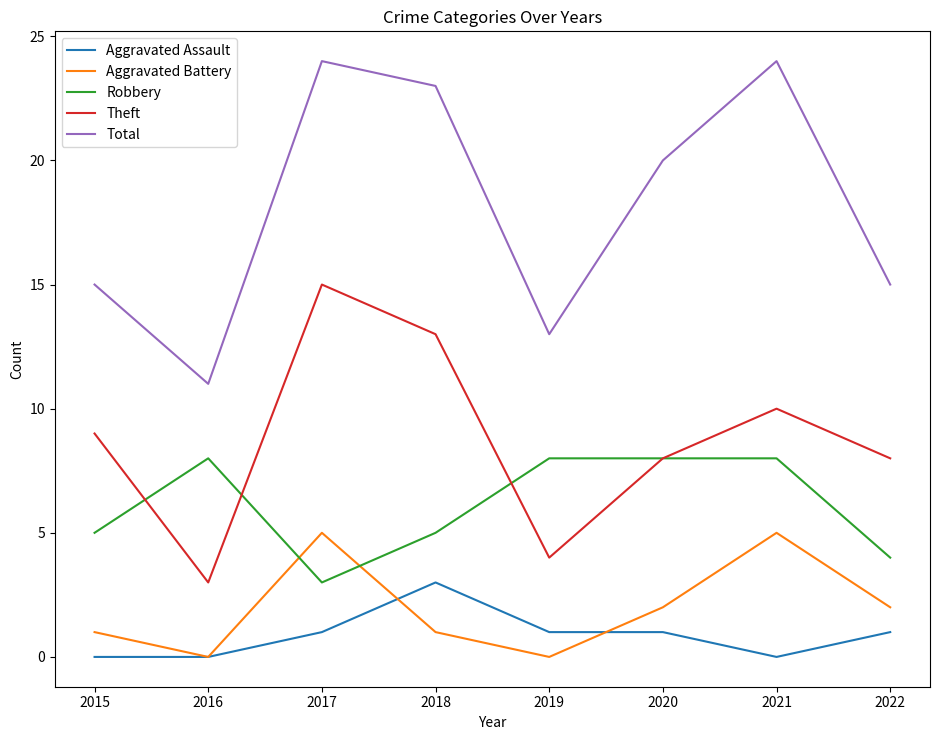

At which category does Theft reach its first local valley?

2016